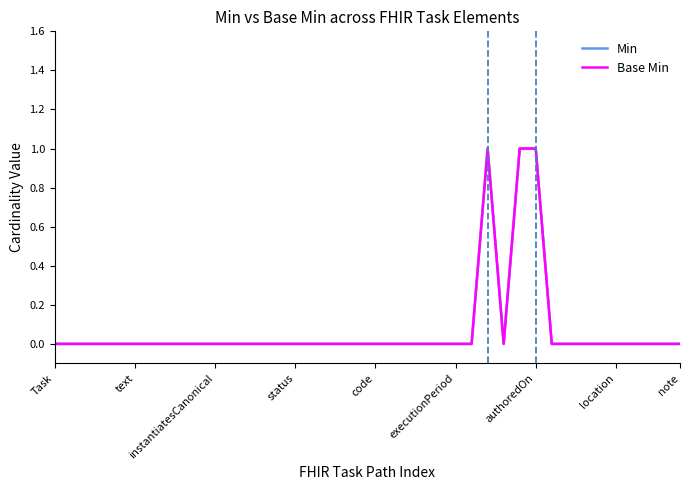

Which has a higher value, 17 or 37?

17